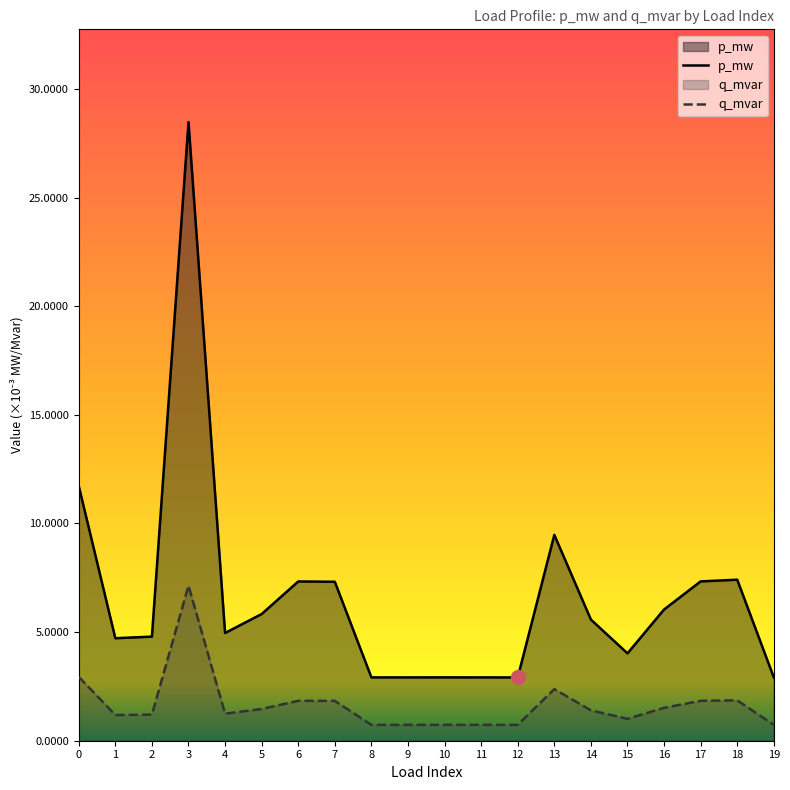

Is it true that p_mw equals 0.0 at 13?

False